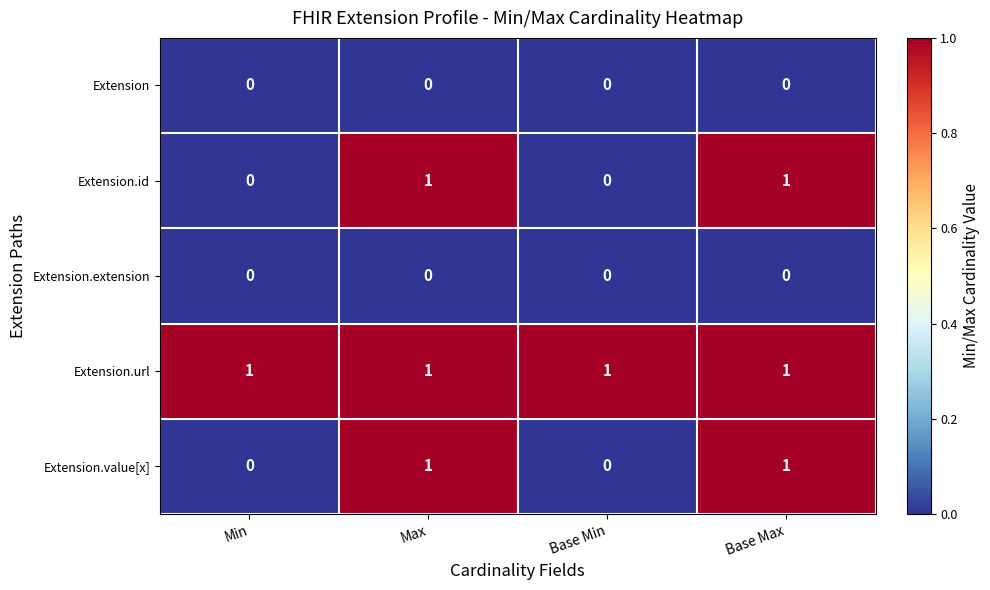

How many distinct data groups are displayed?

5